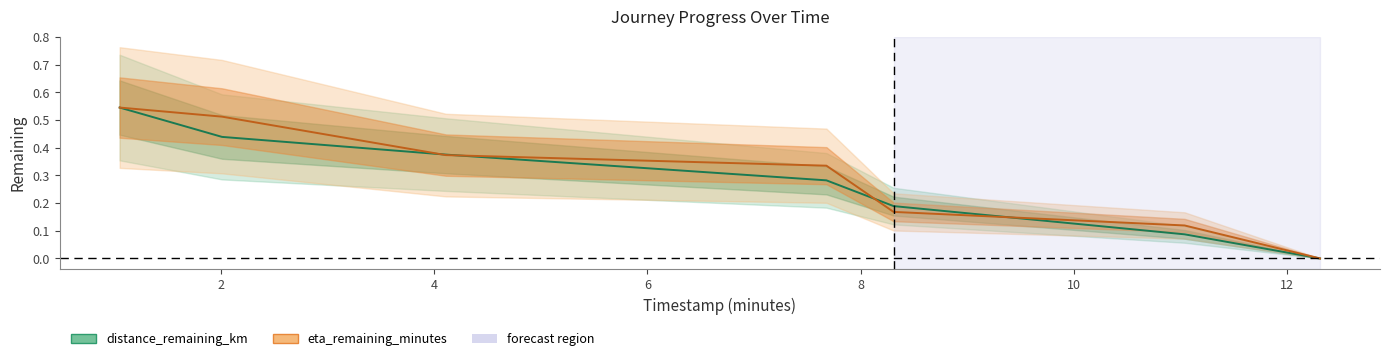

Does the chart display data point markers on the line(s)?

No